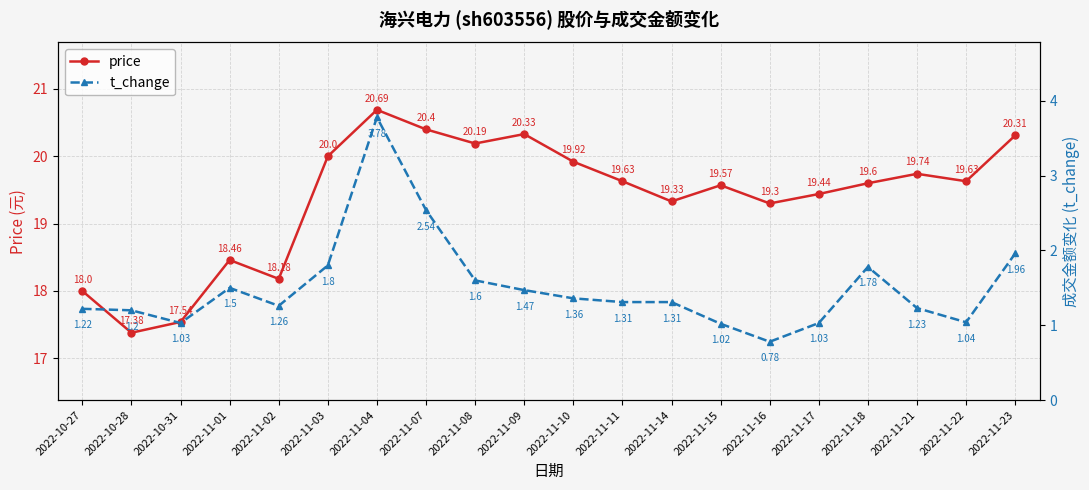

The value of t_change at 2022-11-15 is 1.0. True or false?

True